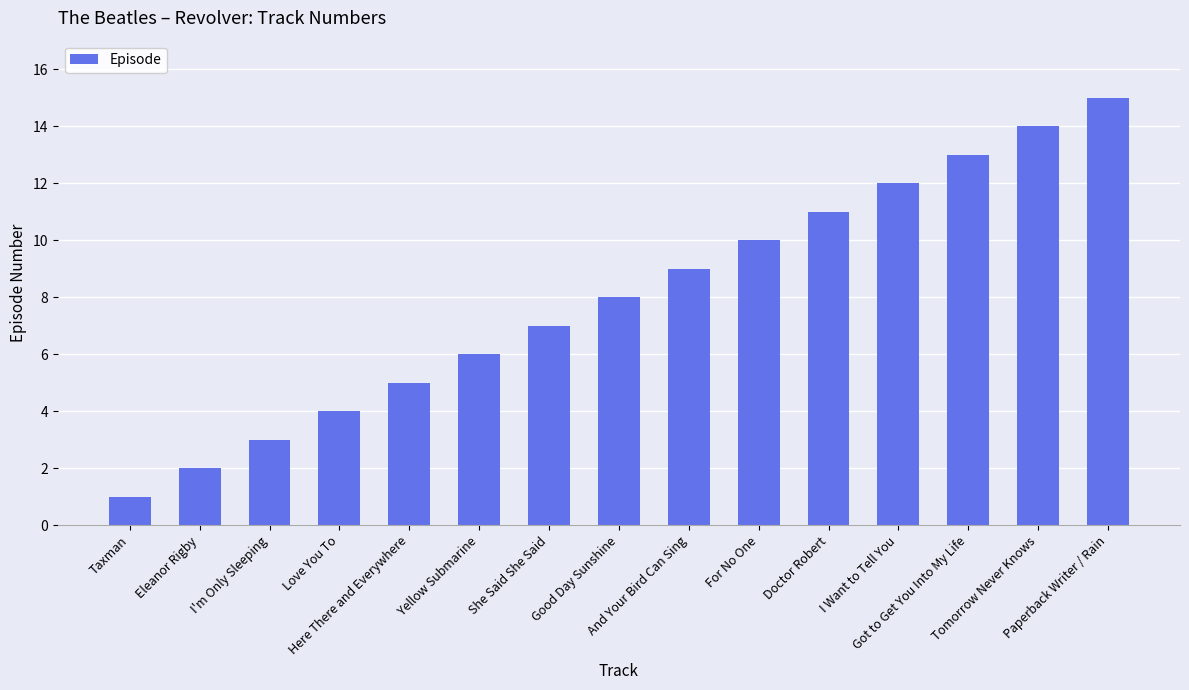

What position from the right is Here There and Everywhere?

11